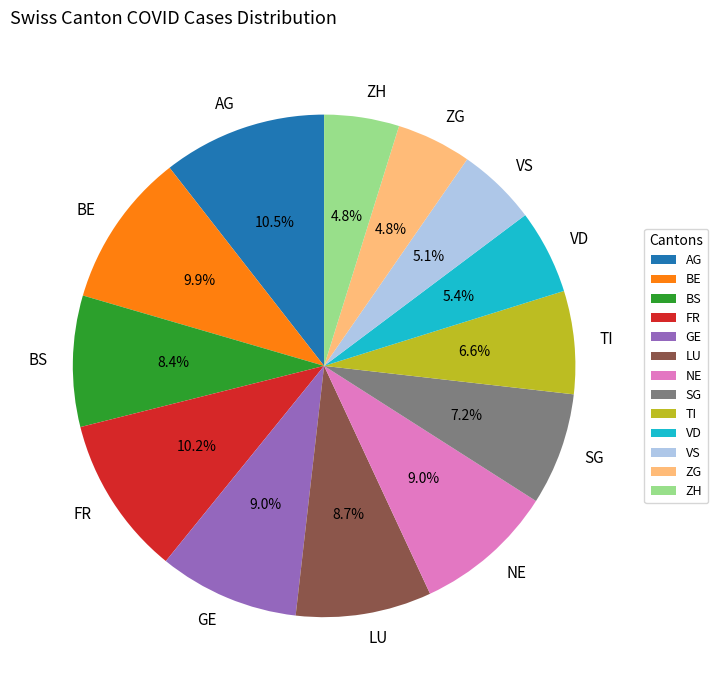

Does SG represent more than half of the total?

No